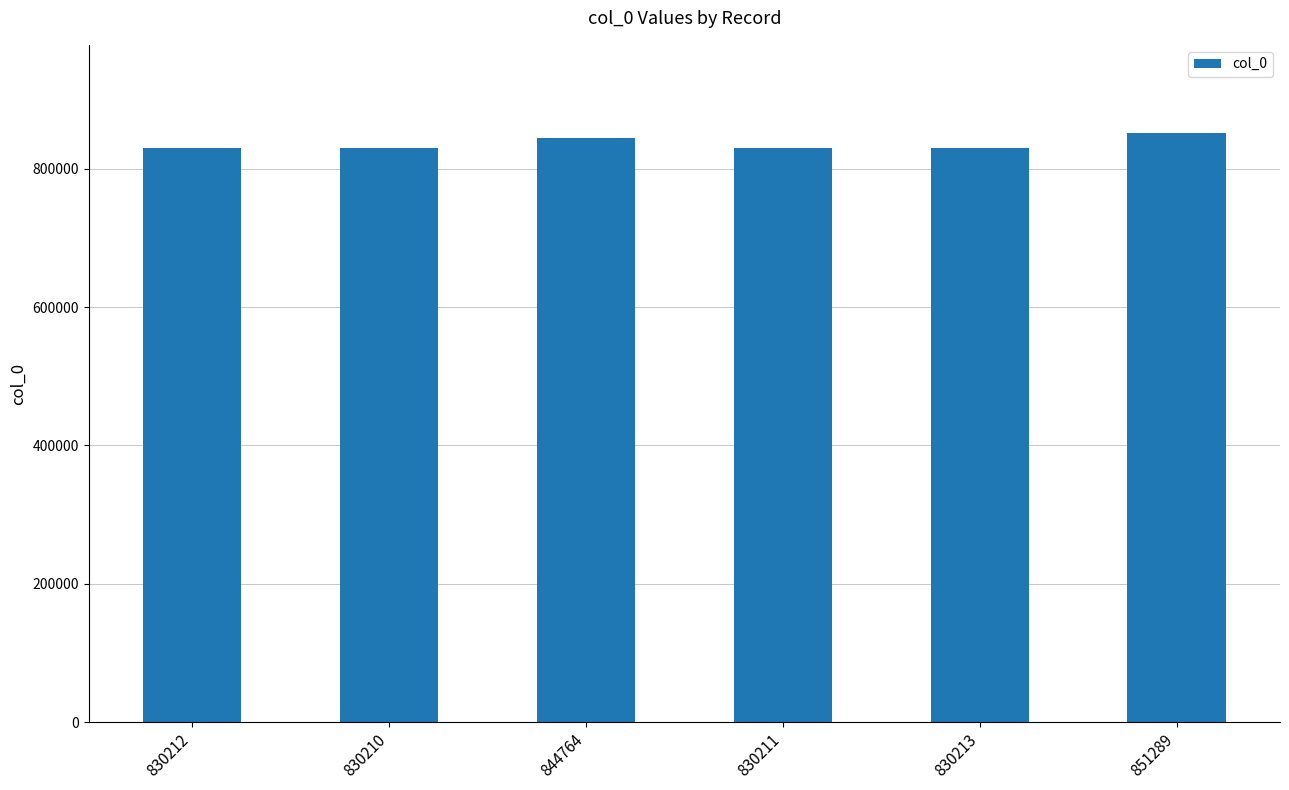

What is the ratio of the value at 851289 to the value at 830211?

1.0